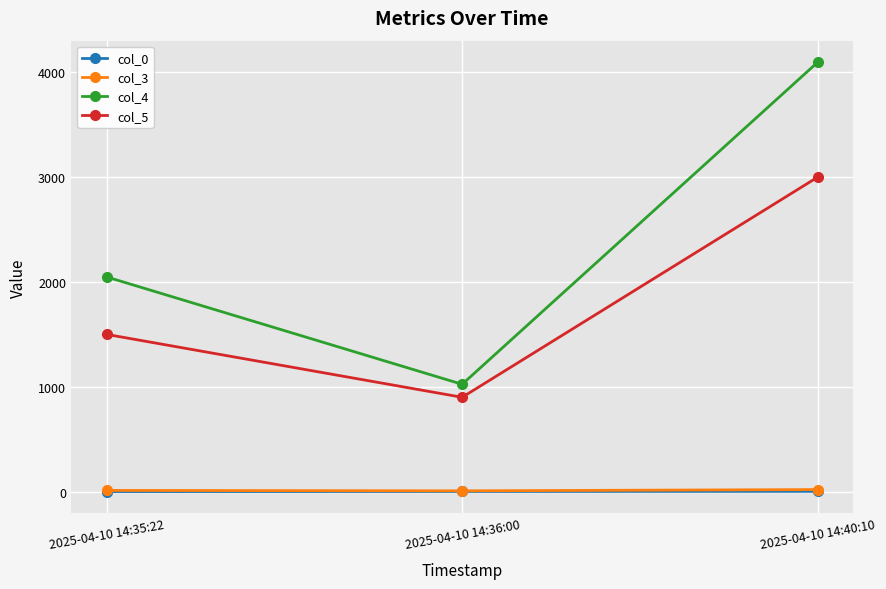

True or false: col_4 has a value of 1024 at 2025-04-10 14:36:00.

True